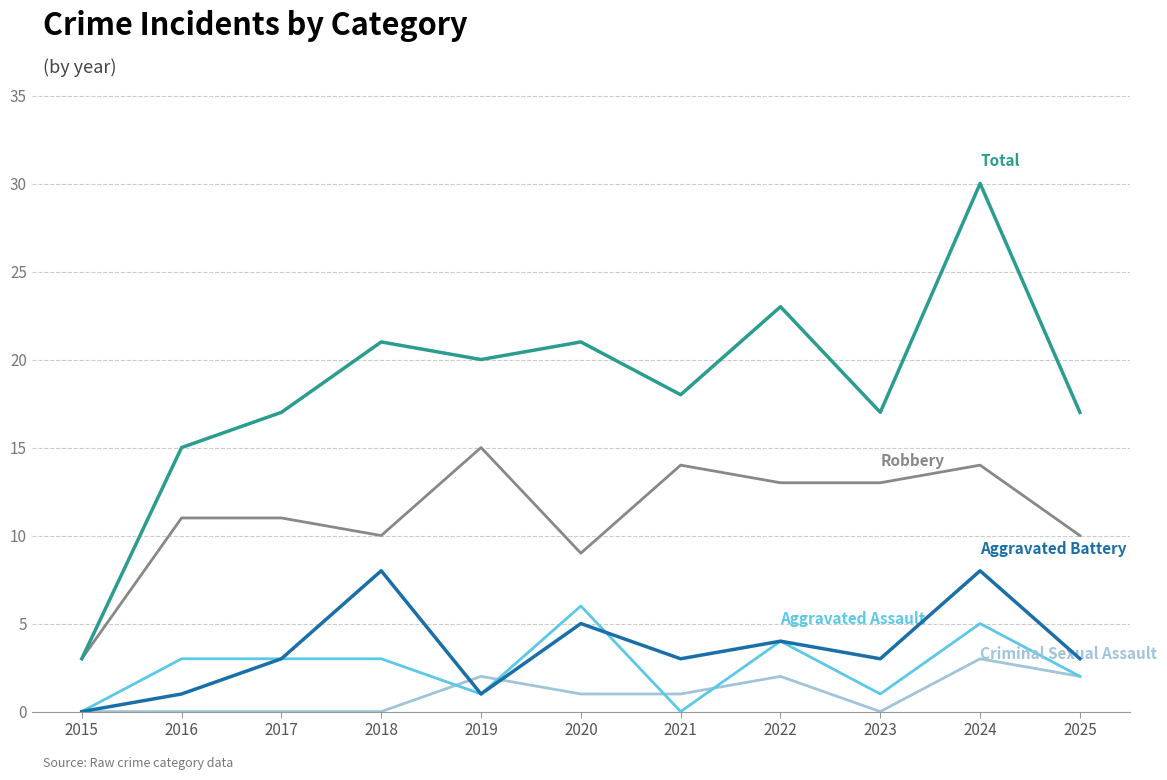

How many categories are shown in the chart?

11